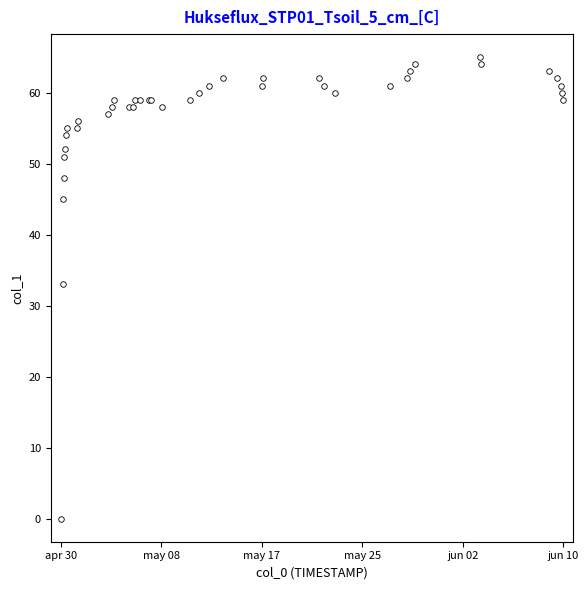

What Y value in the scatter plot is closest to 32?

33